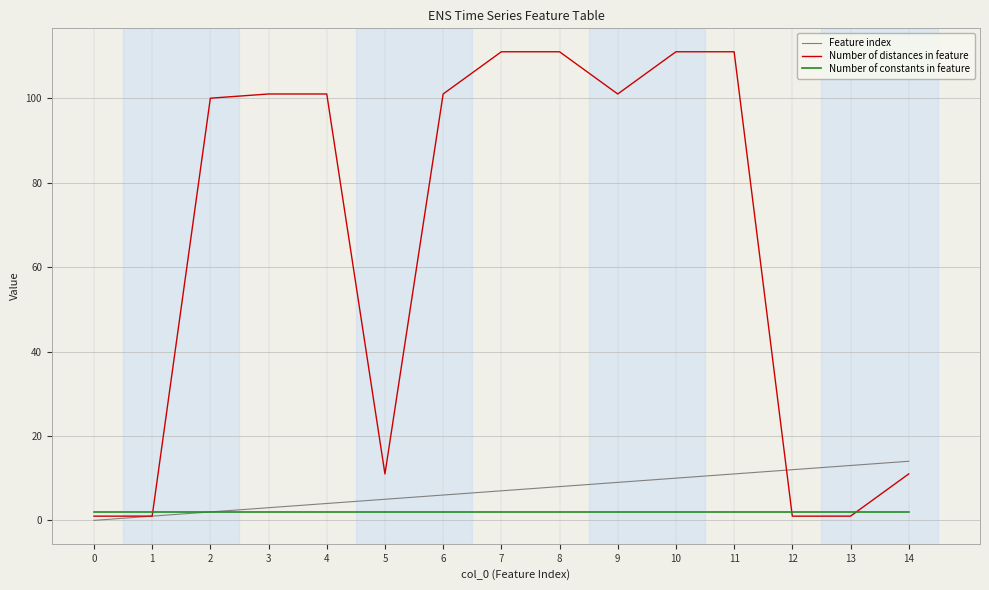

What is the total value across all series at 7?

120